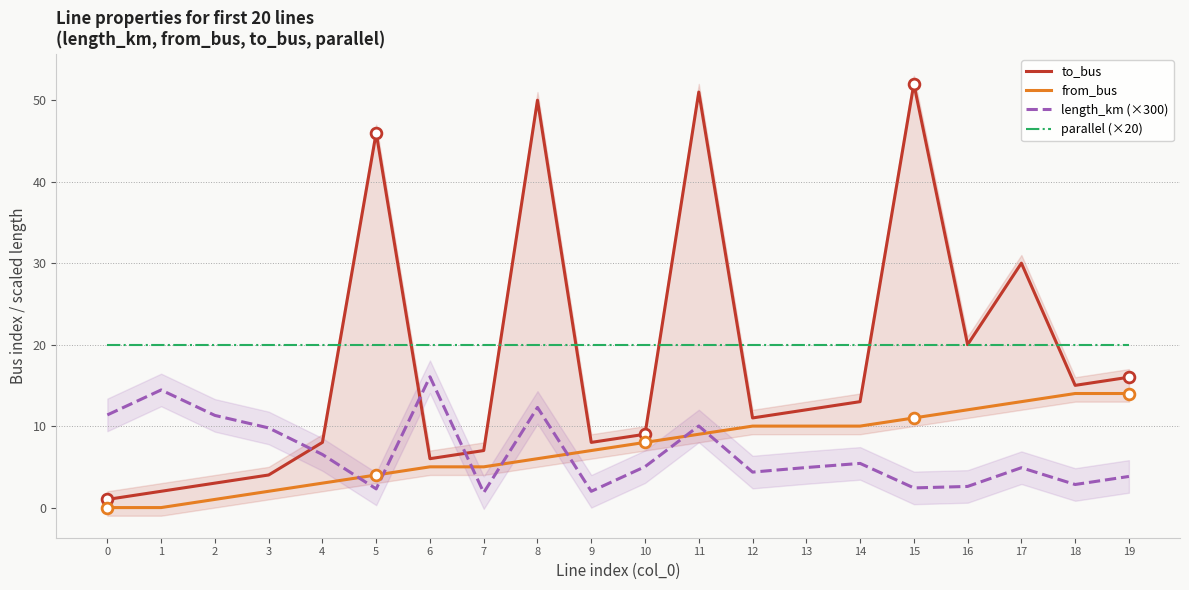

Is the value of length_km (×300) at 13 greater than the value of to_bus at 16?

No